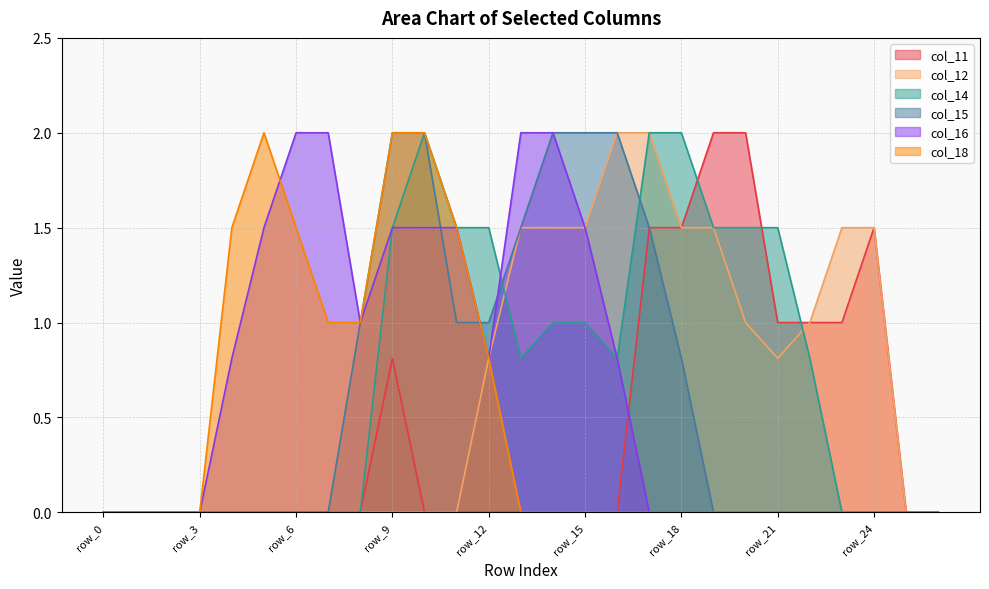

How many lines are shown in the chart?

6